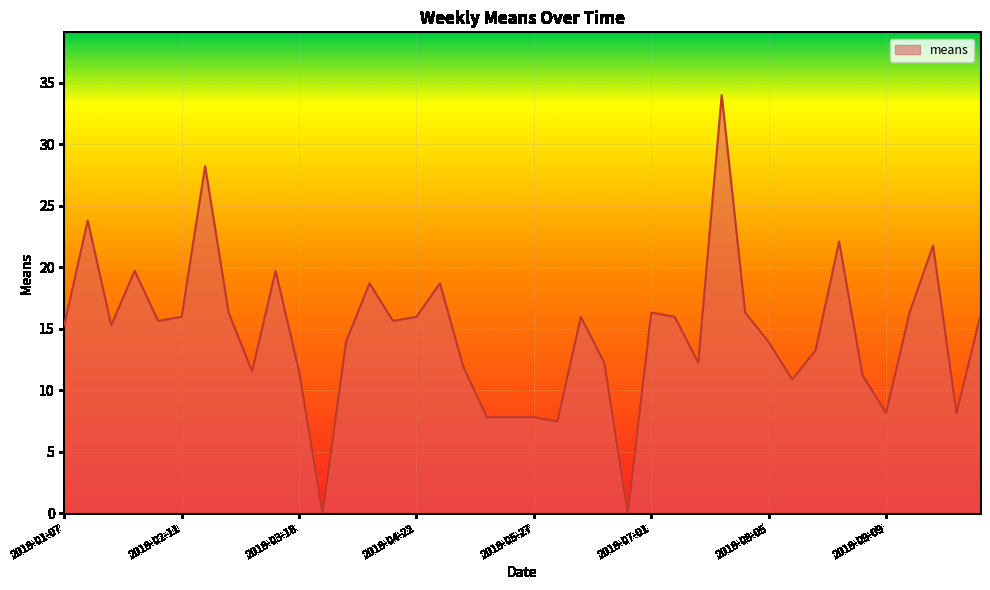

What is the greatest value displayed?

34.0